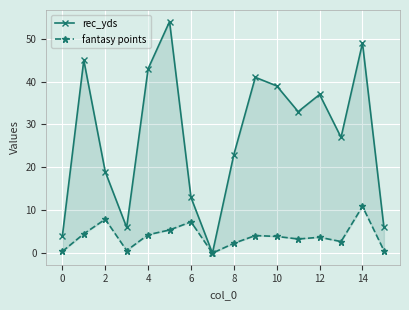

At how many categories does at least one series exceed 17?

11